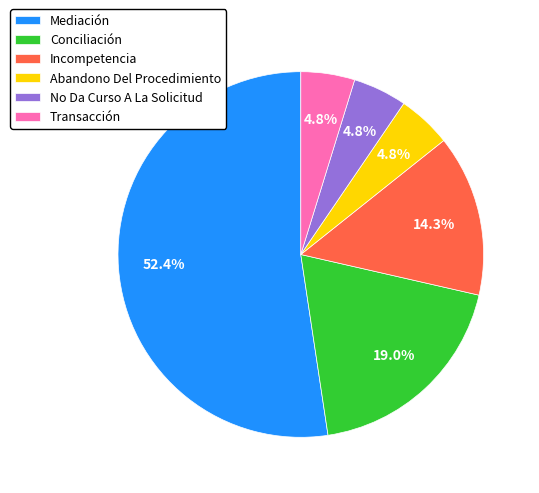

Which slice is the largest?

Mediación